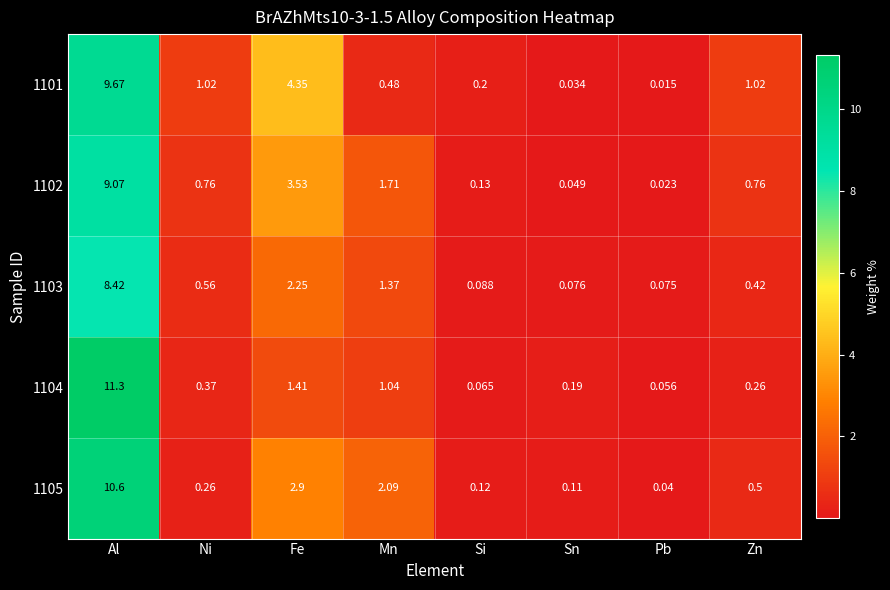

Which category has the highest value in the 1105 series?

Al